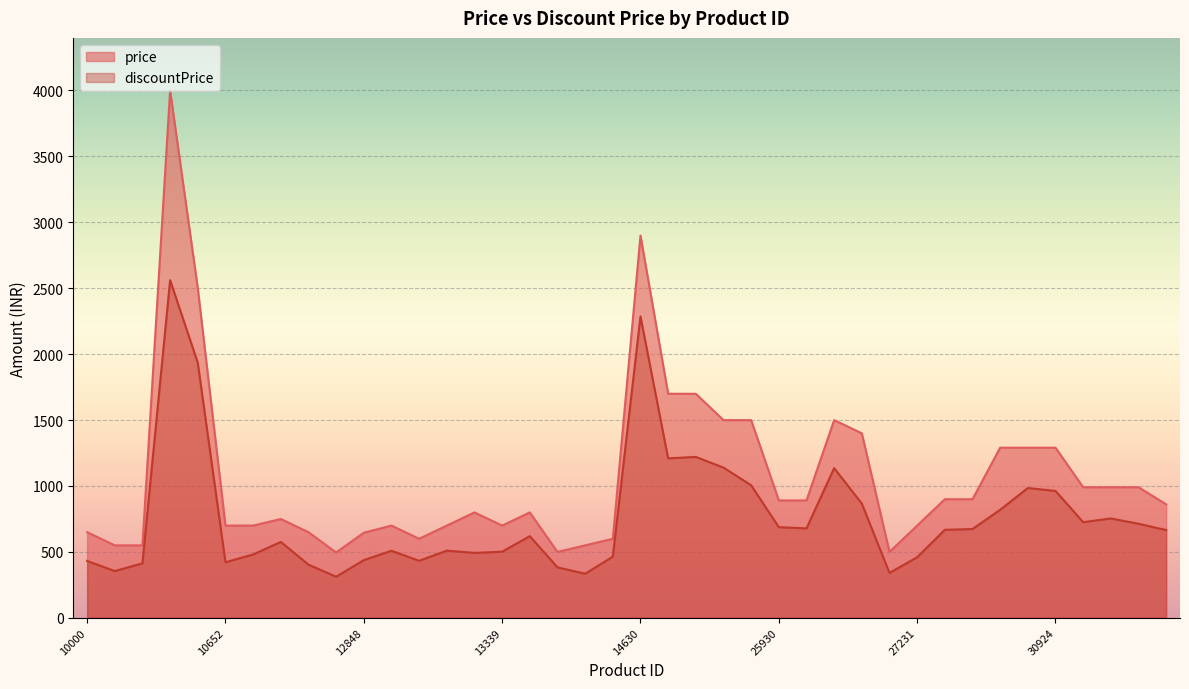

What is the difference between the maximum and second lowest values in the price series?

3500